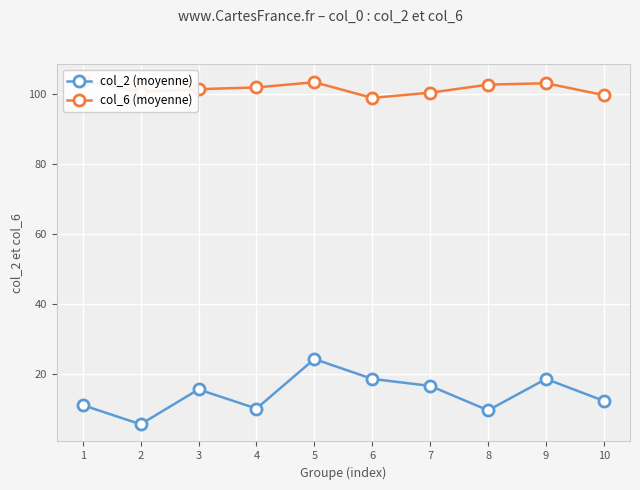

Where does the col_2 (moyenne) series first go above 15?

3